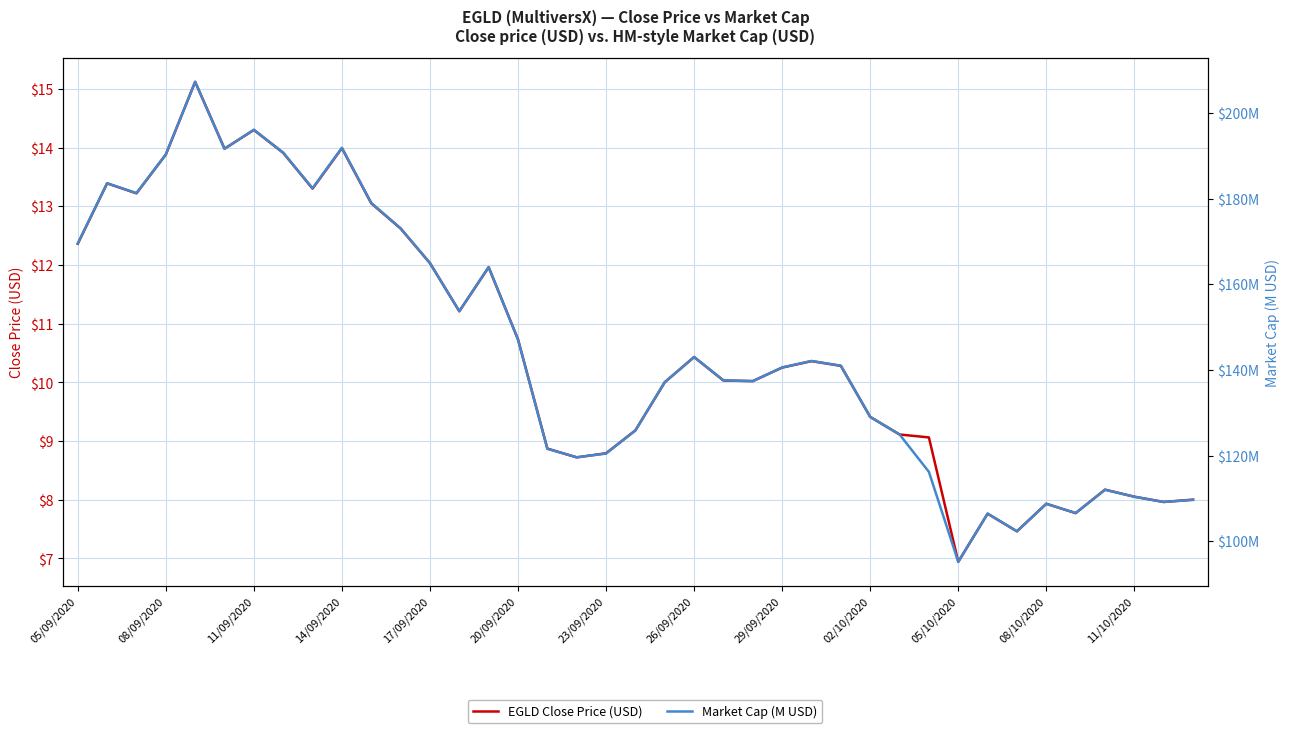

What is the lowest value of the EGLD Close Price (USD) series?

6.9